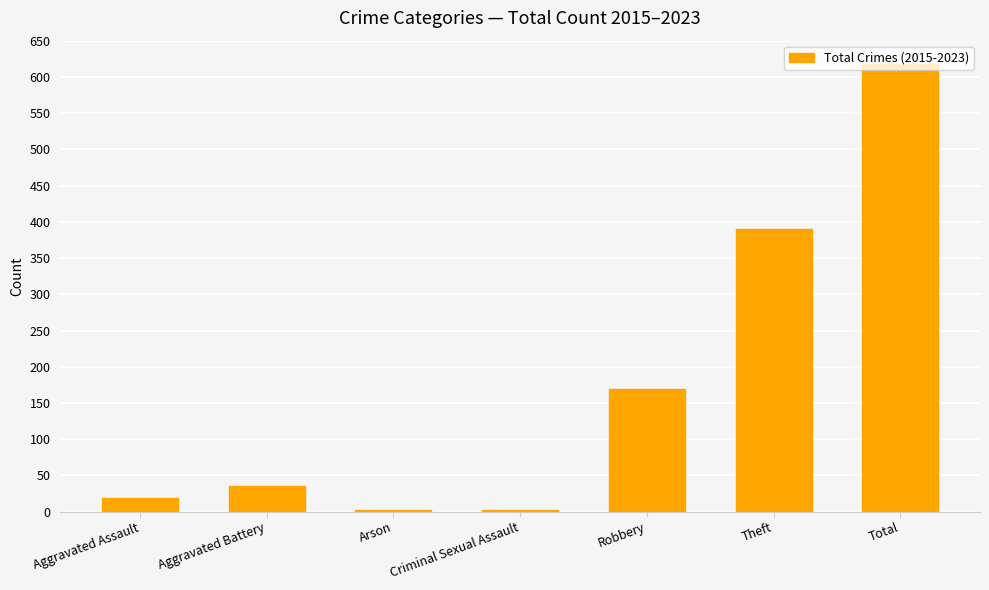

What is the maximum value shown in the chart?

618